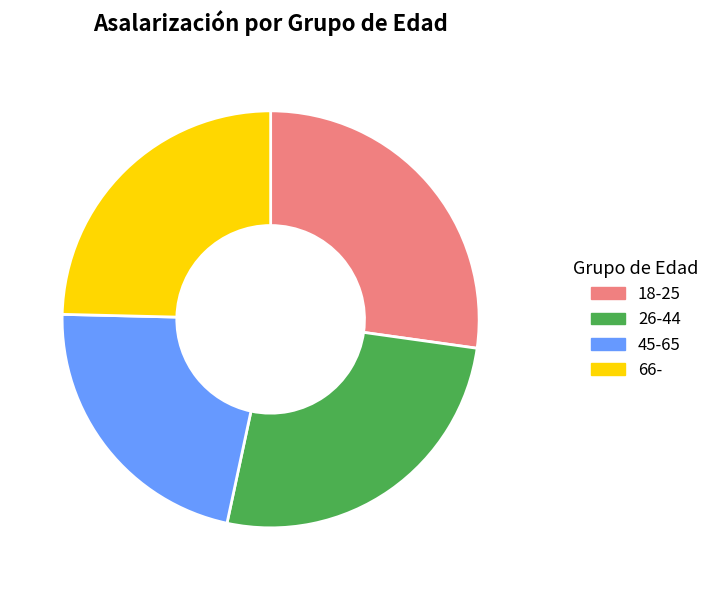

What is the smallest slice in the pie chart?

45-65